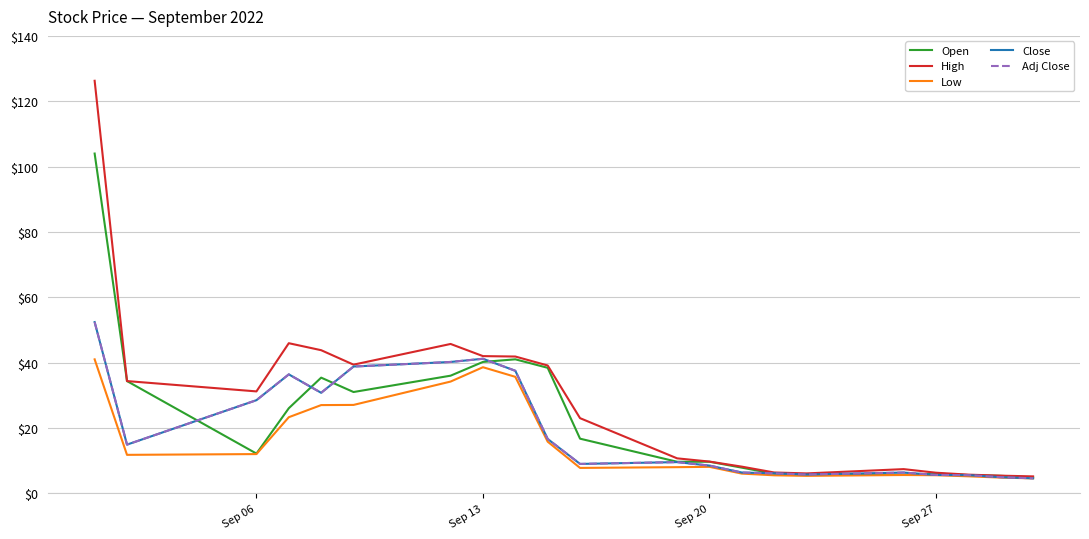

What is the difference between the maximum and second lowest values in the Open series?

98.6